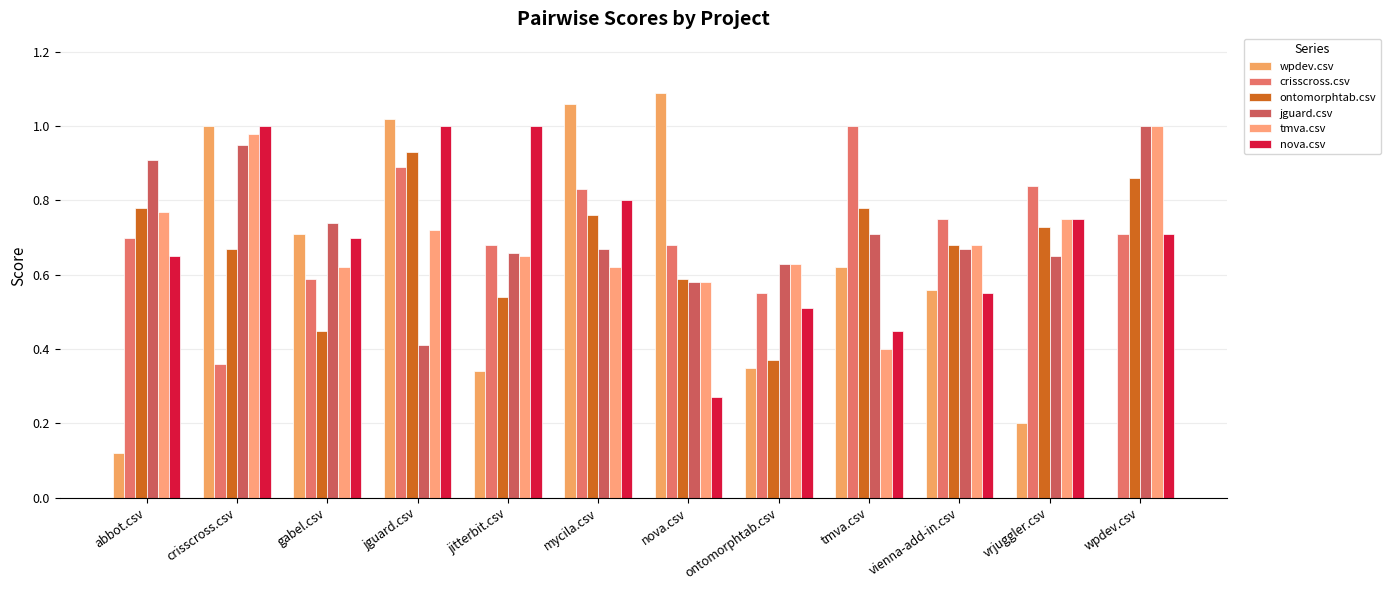

At which category does the chart reach its peak across all series?

nova.csv